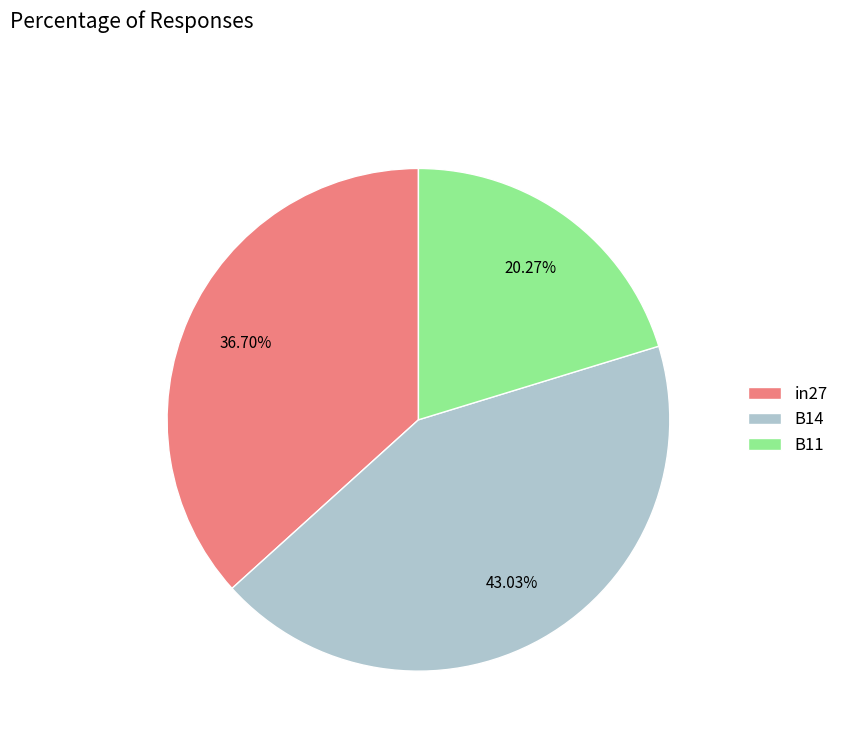

Is it true that B14 is 43% of the pie?

True